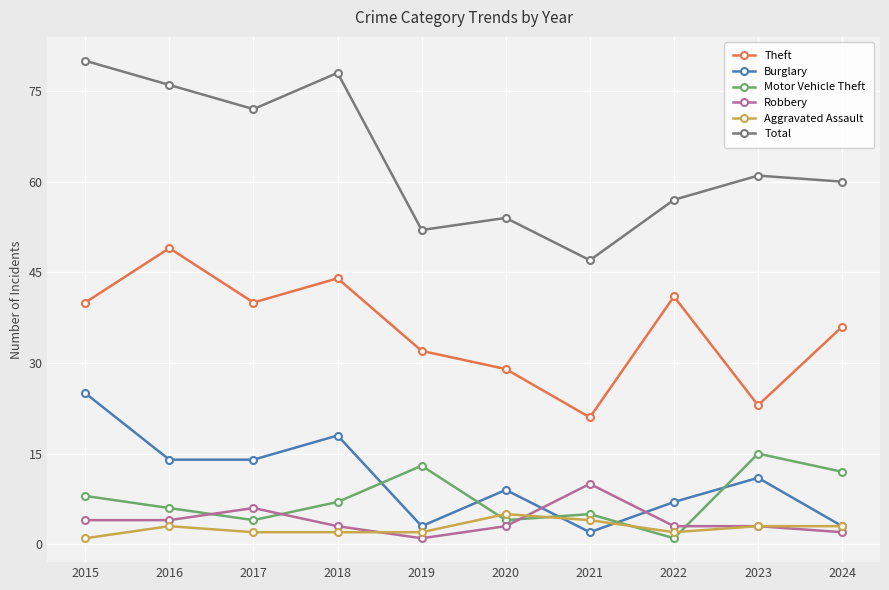

True or false: Aggravated Assault has more than 1 interior local peaks.

True